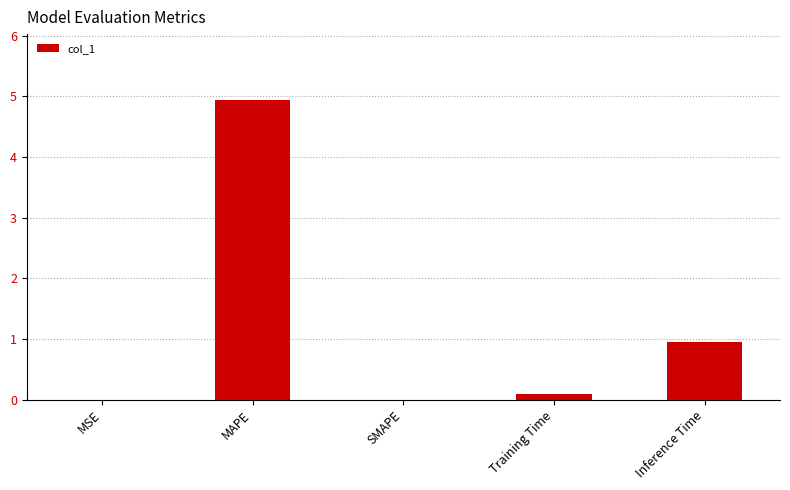

What is the maximum value shown in the chart?

4.9